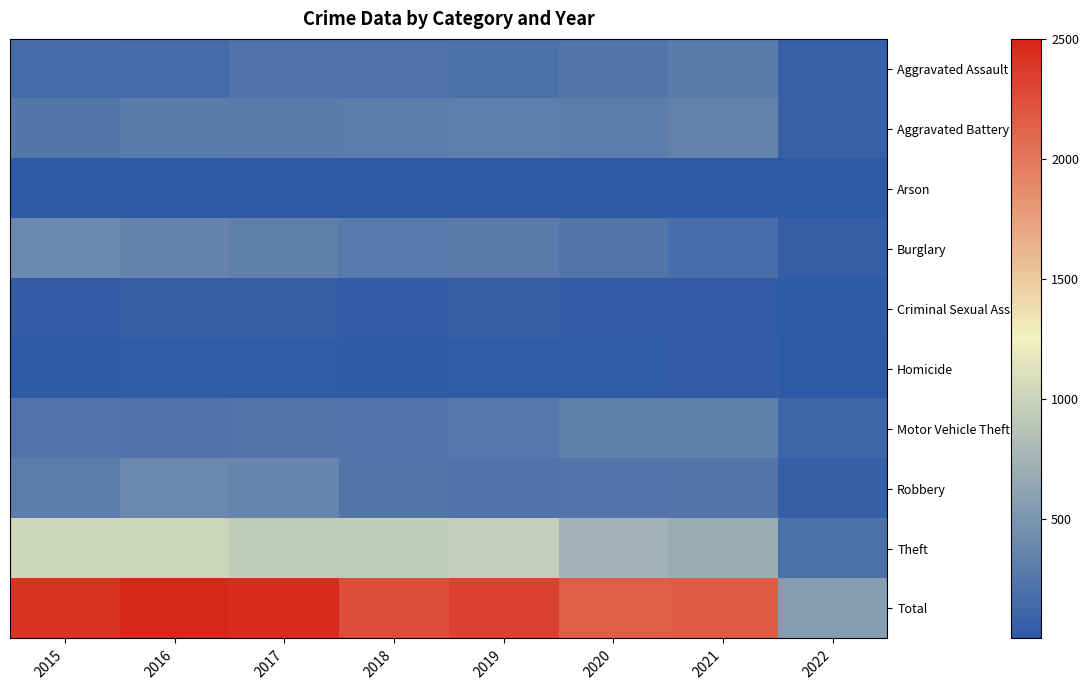

At which category is the sum across all series the highest?

2016